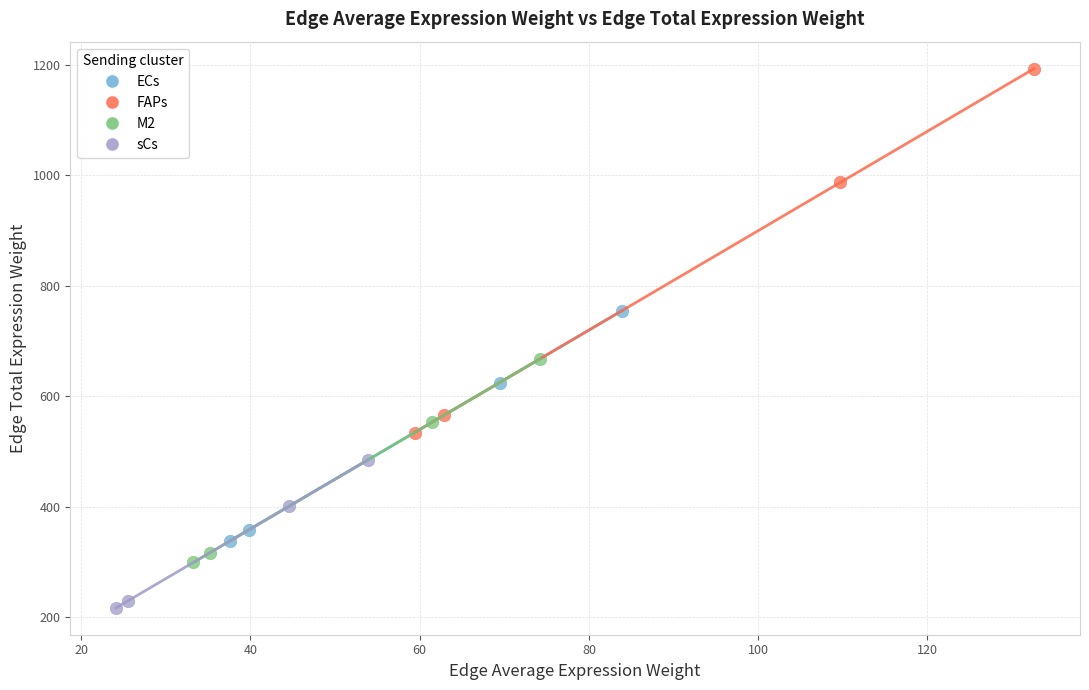

Which series contains the lowest Y value?

sCs